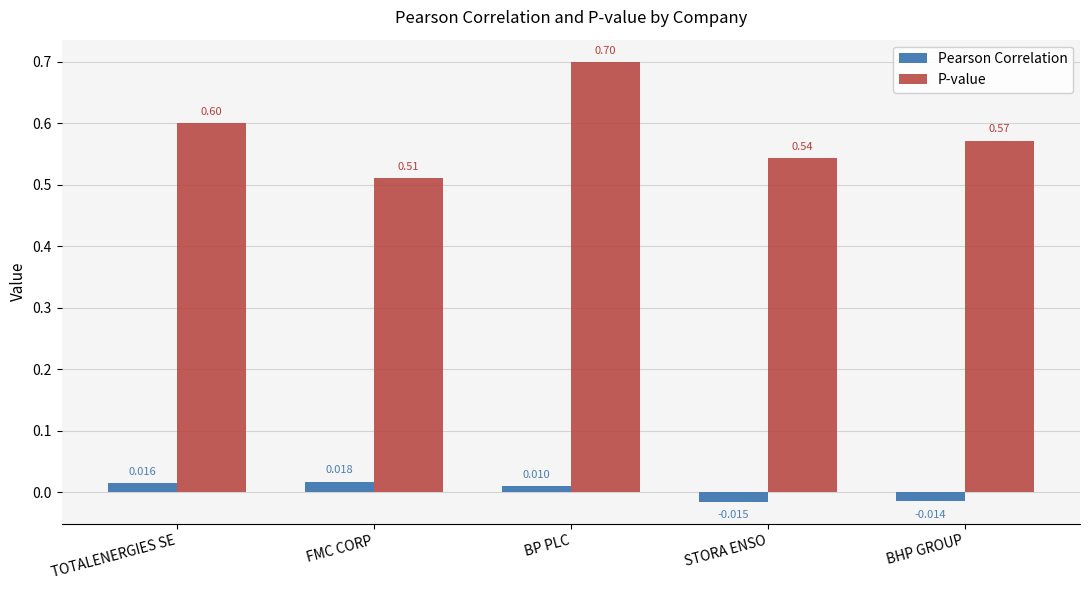

The value of P-value at FMC CORP is 0.3. True or false?

False